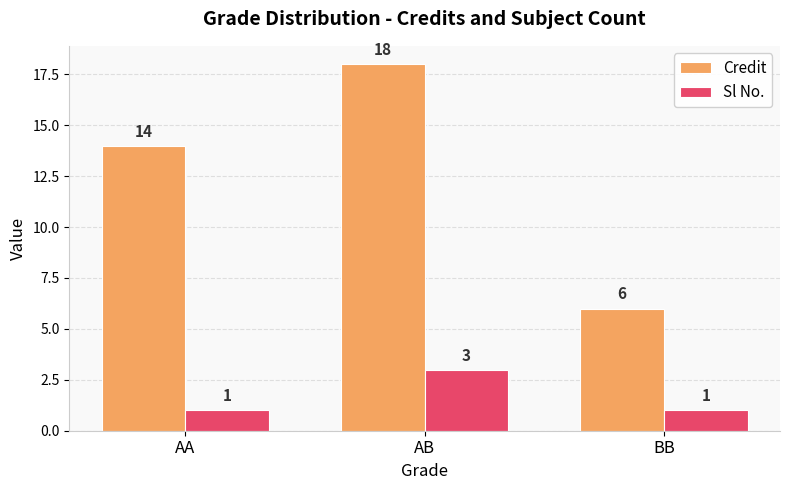

How many bars are there in each group?

2